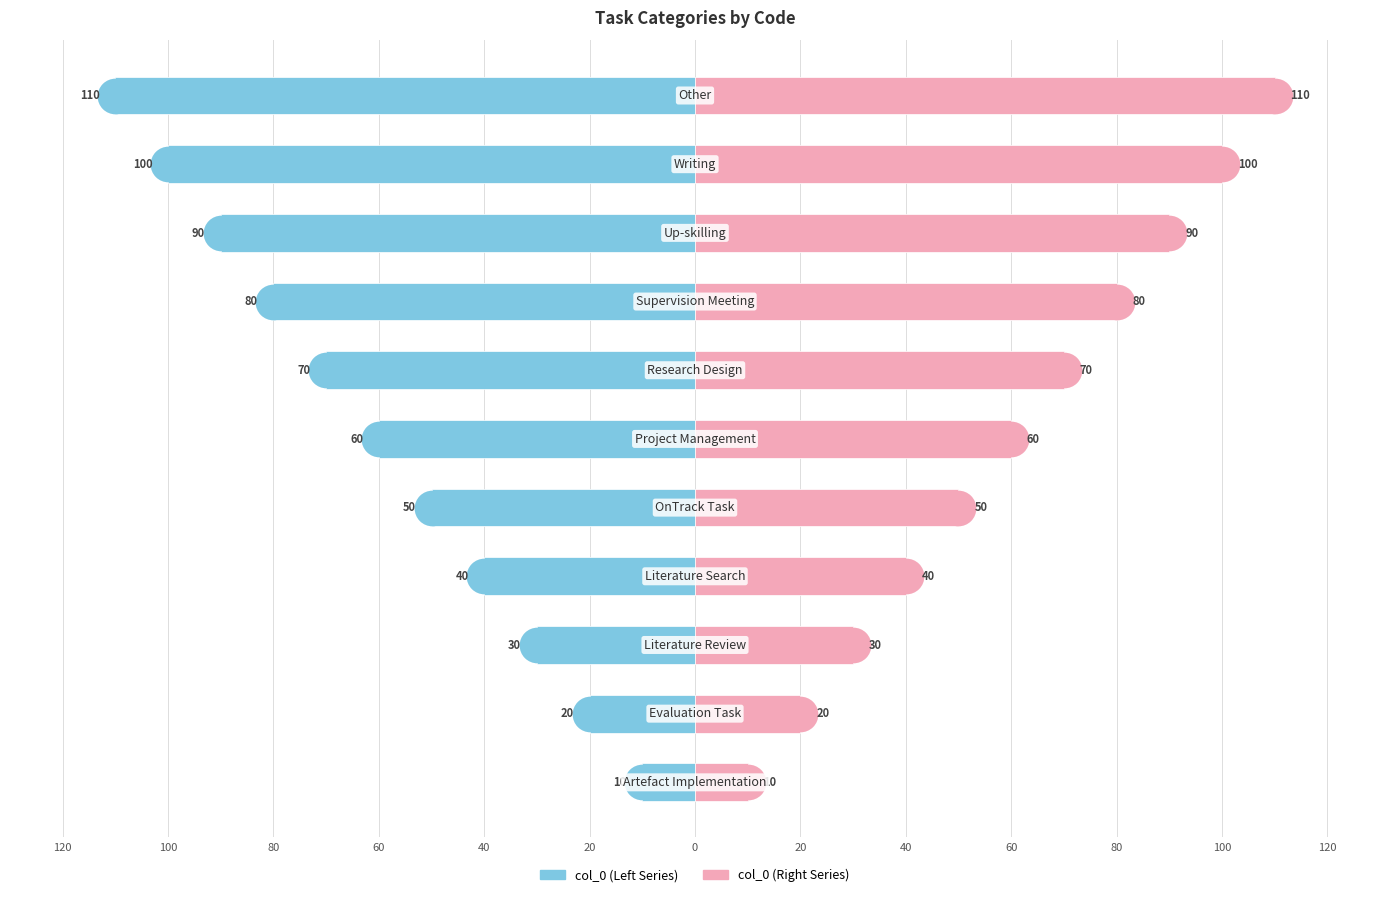

Which series has the largest total across all categories?

col_0 (right)